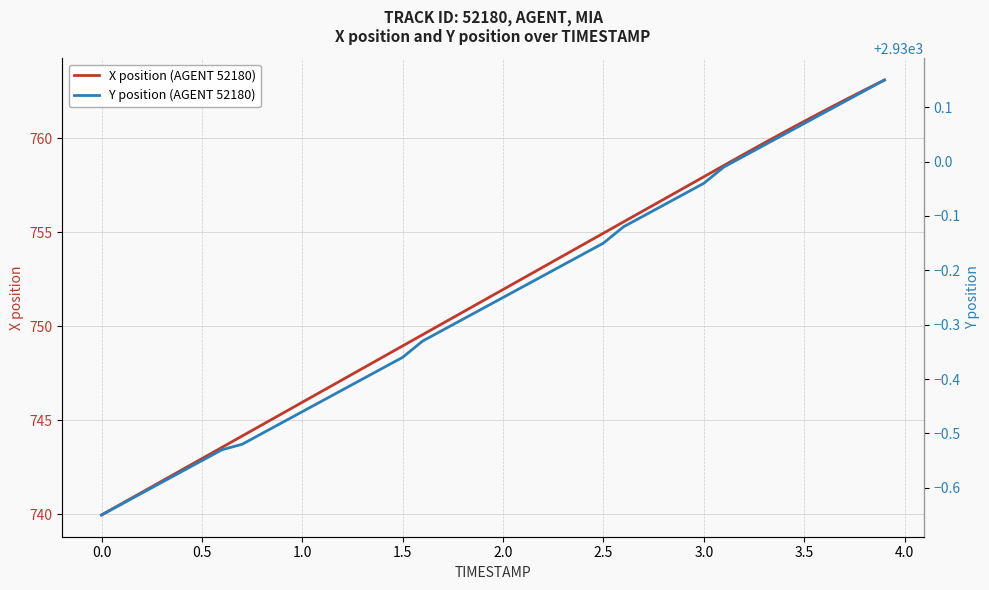

What is the lowest value of the X position (AGENT 52180) series?

740.0